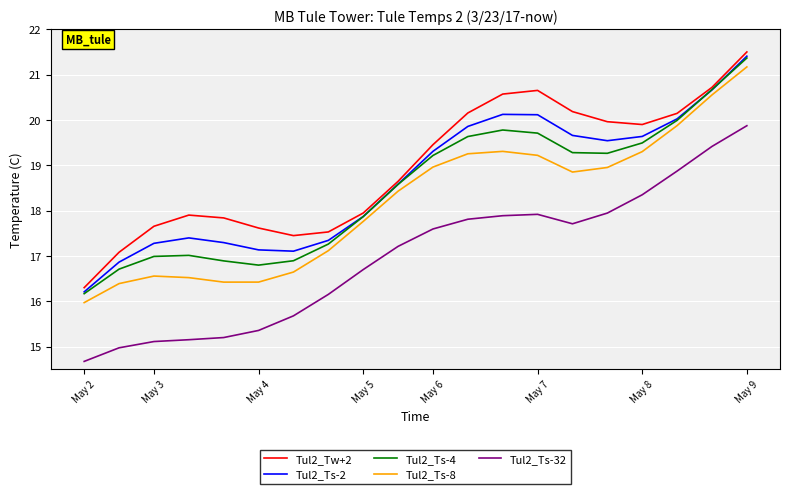

True or false: Tul2_Ts-2 and Tul2_Ts-32 cross at least once.

False